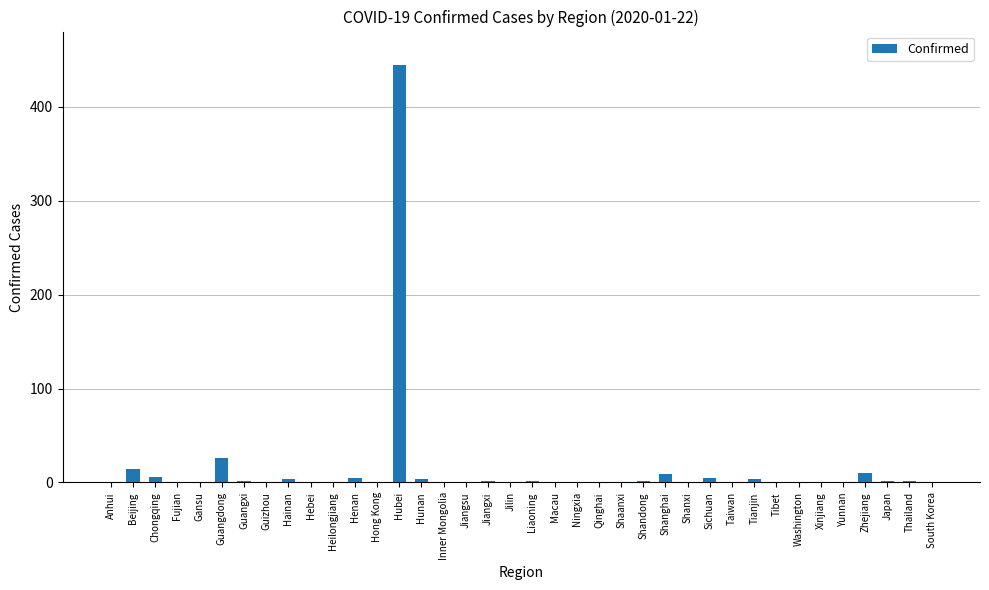

Approximately how many times larger is the value at Hebei compared to Macau?

1.0